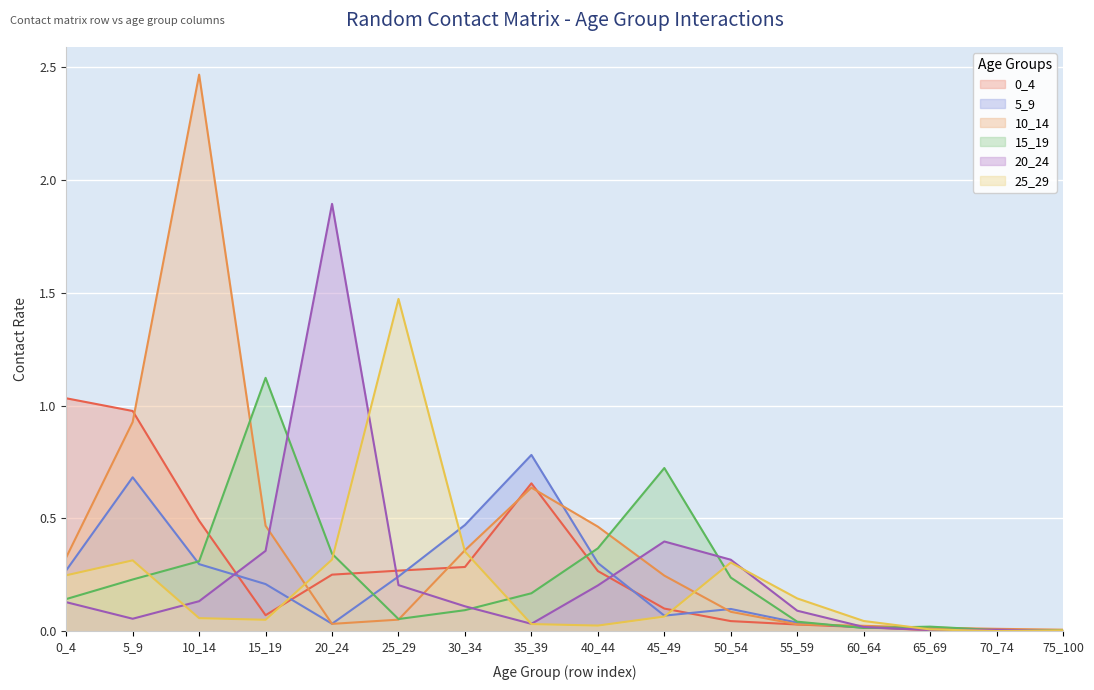

How many interior local peaks does the 5_9 series have?

3